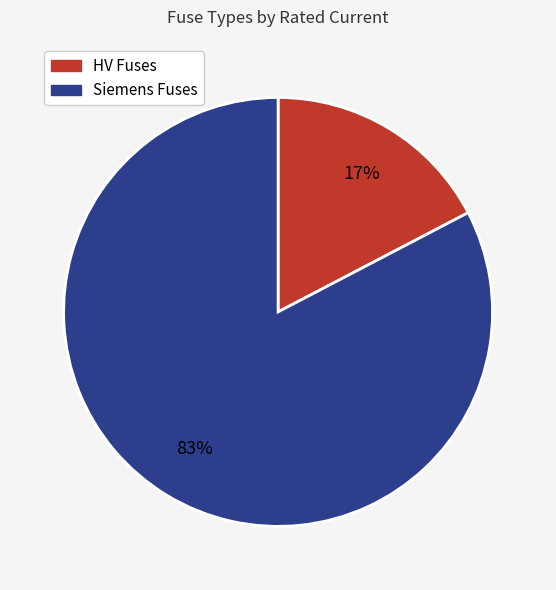

Which slice is the largest?

Siemens Fuses